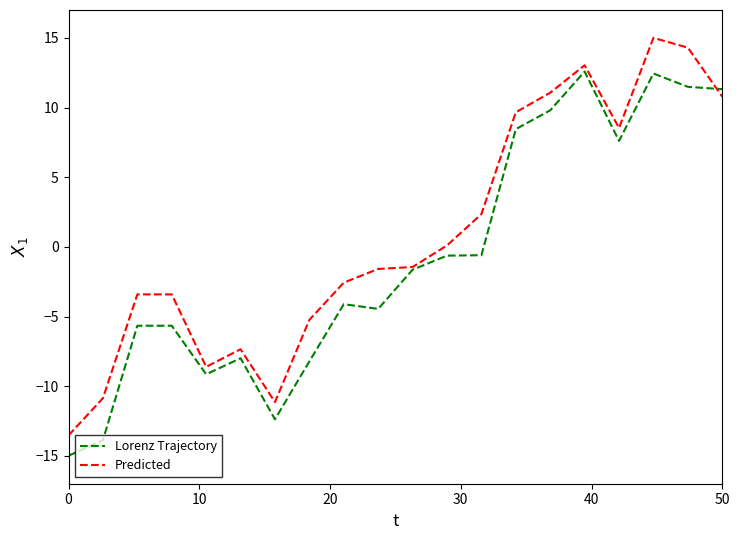

True or false: Lorenz Trajectory has more than 0 interior local peaks.

True